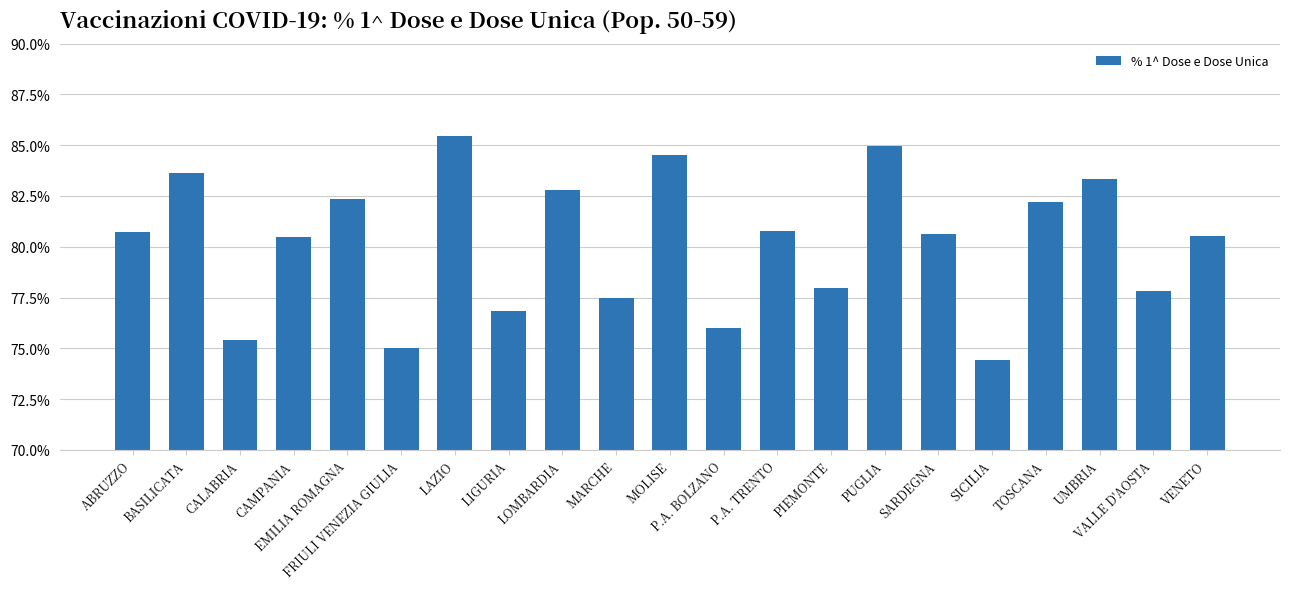

Are the bars horizontal?

No